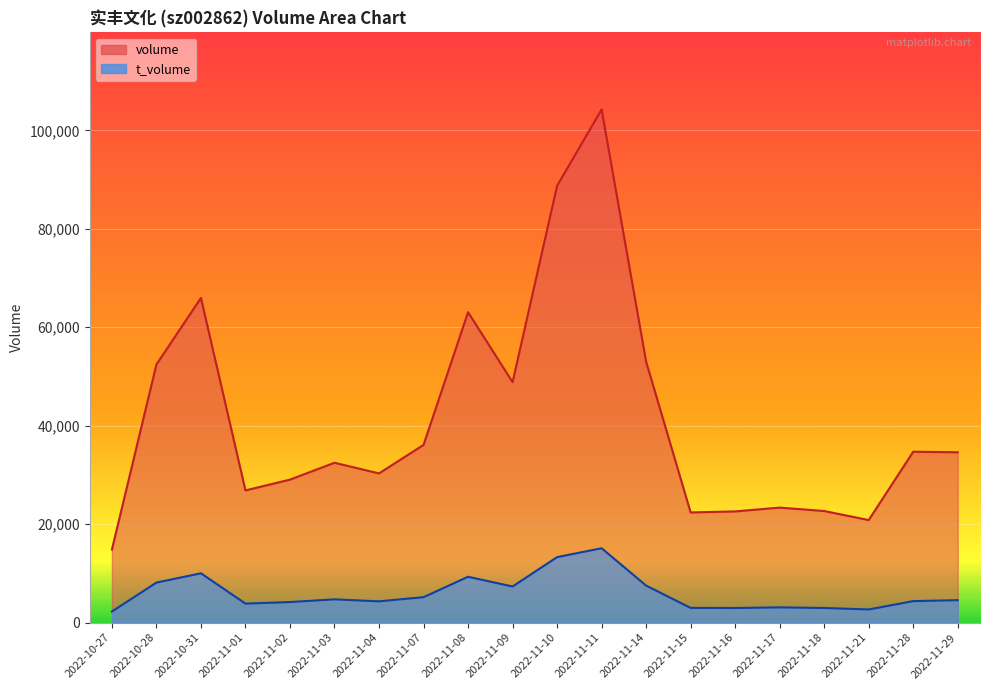

Rank the series by their maximum value, from lowest to highest.

t_volume, volume